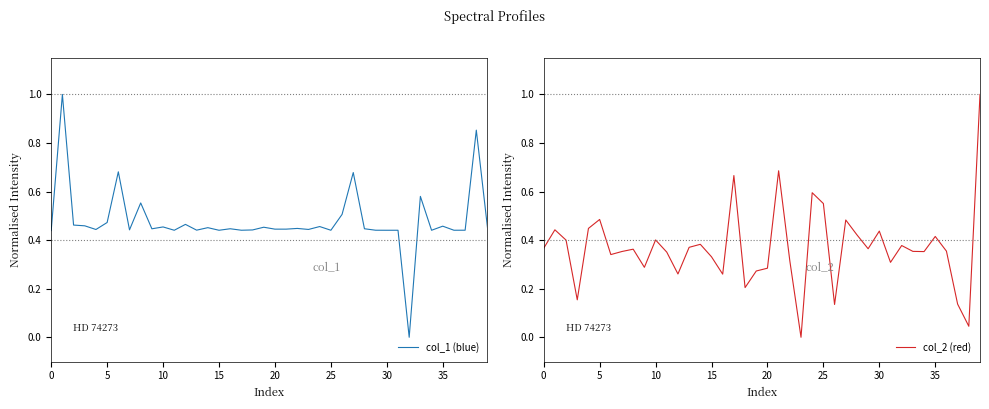

Is the value of col_1 (blue) at 26 greater than the value of col_2 (red) at 18?

Yes